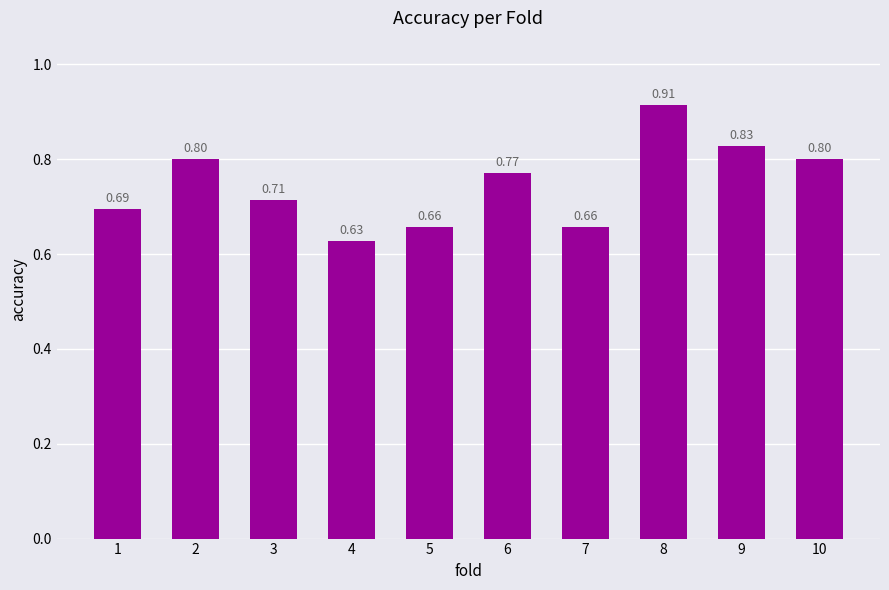

What is the sum of all values?

7.5